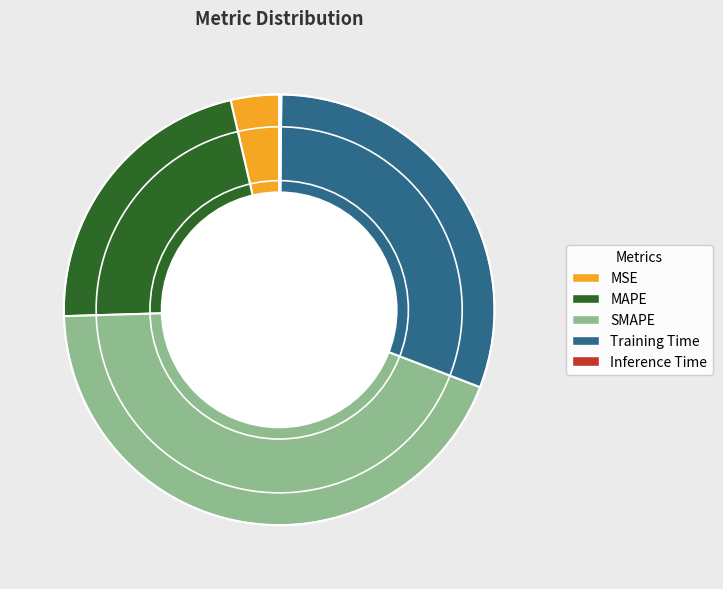

Between SMAPE and MSE, which is larger?

SMAPE